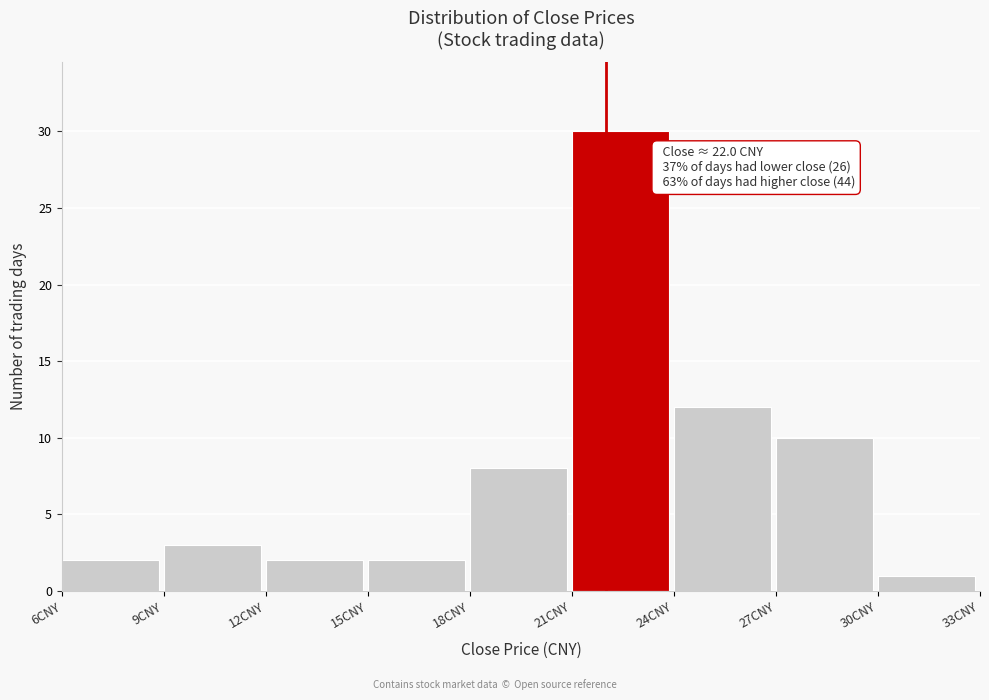

Which range on the x-axis has the tallest bar?

21 to 24